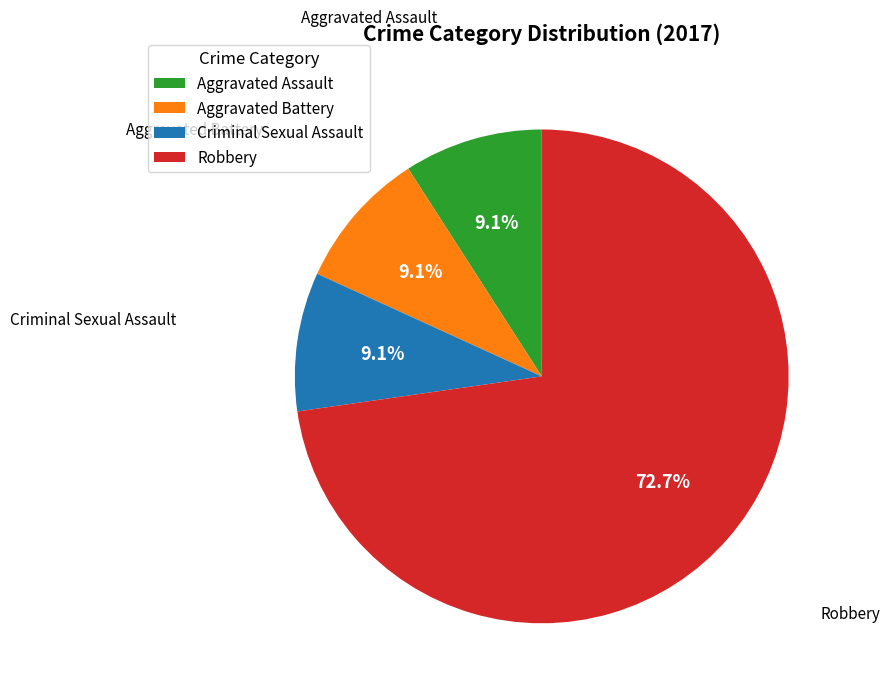

Which has a higher value, Robbery or Aggravated Assault?

Robbery